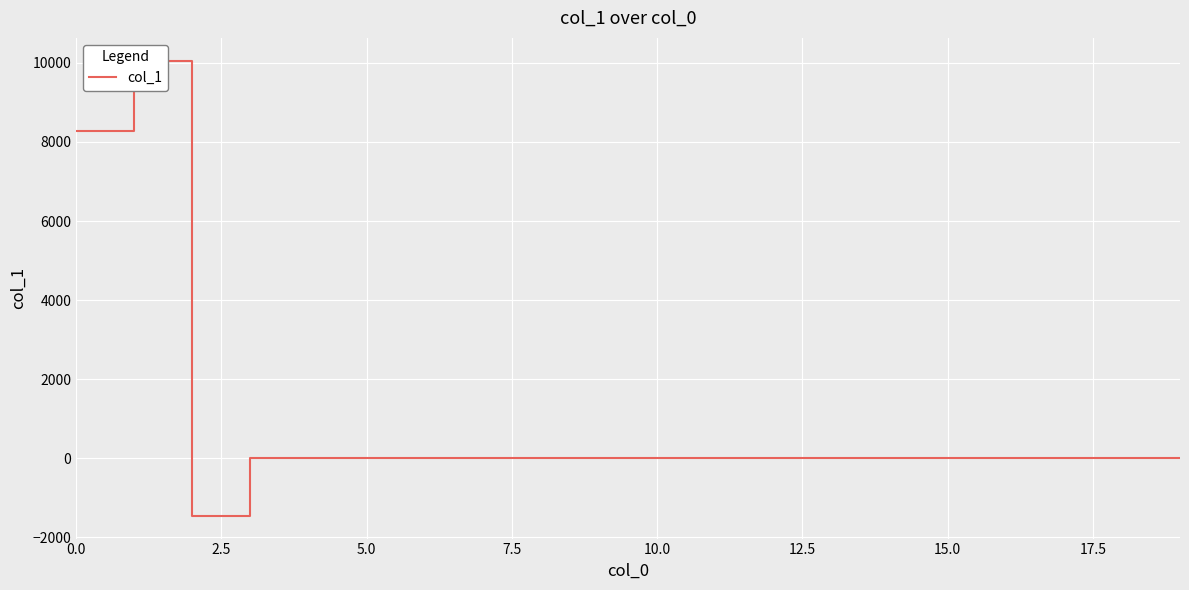

Is this an area chart (filled region under the line)?

No